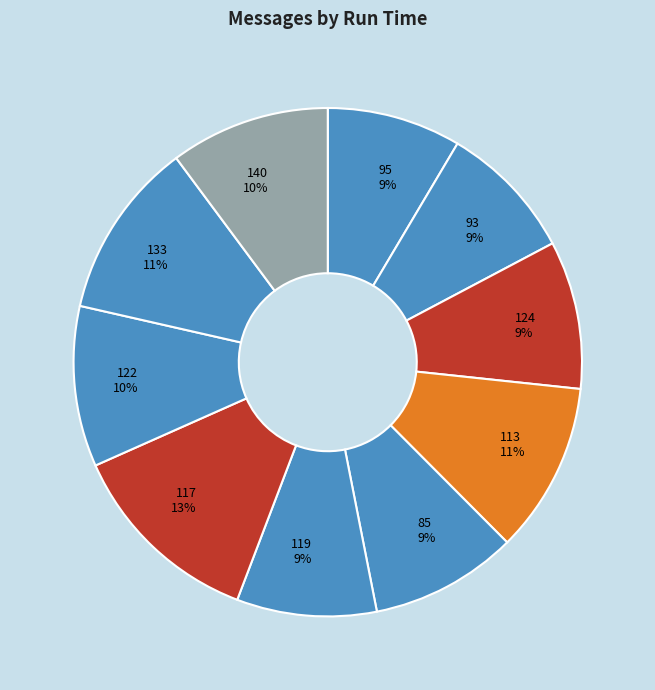

Approximately how many times larger is the value at 93 compared to 117?

0.7